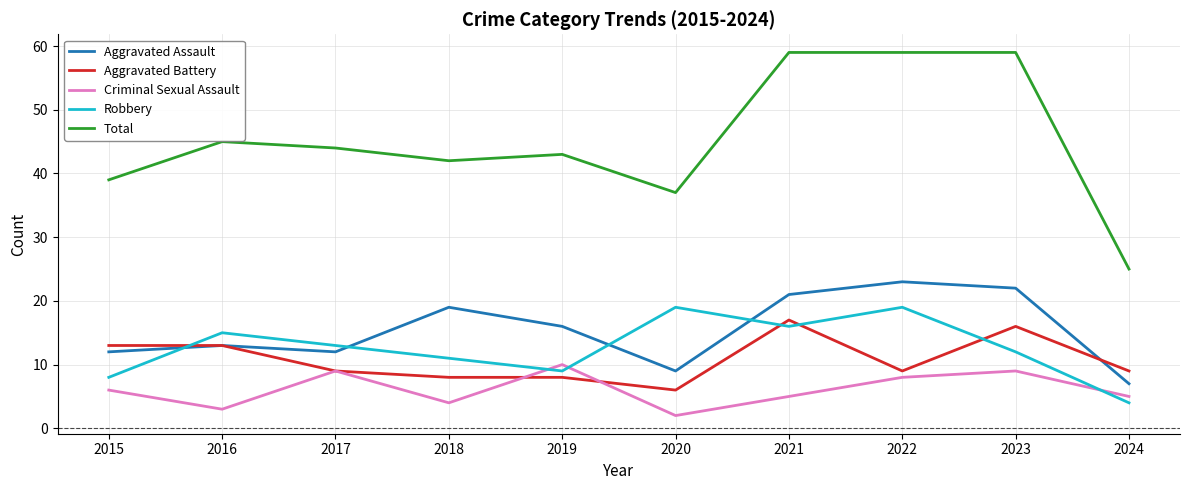

Where does the Total series first go above 44?

2016